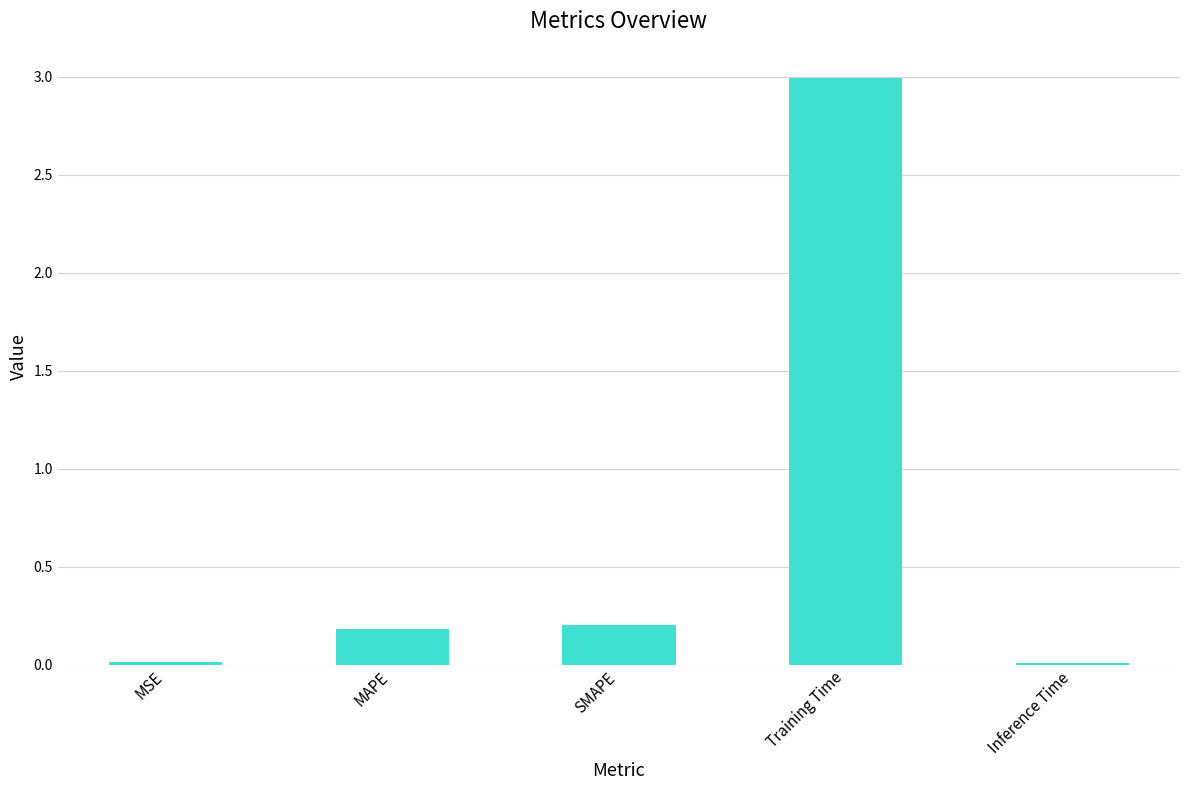

Are the bars grouped side by side (vs. stacked)?

No